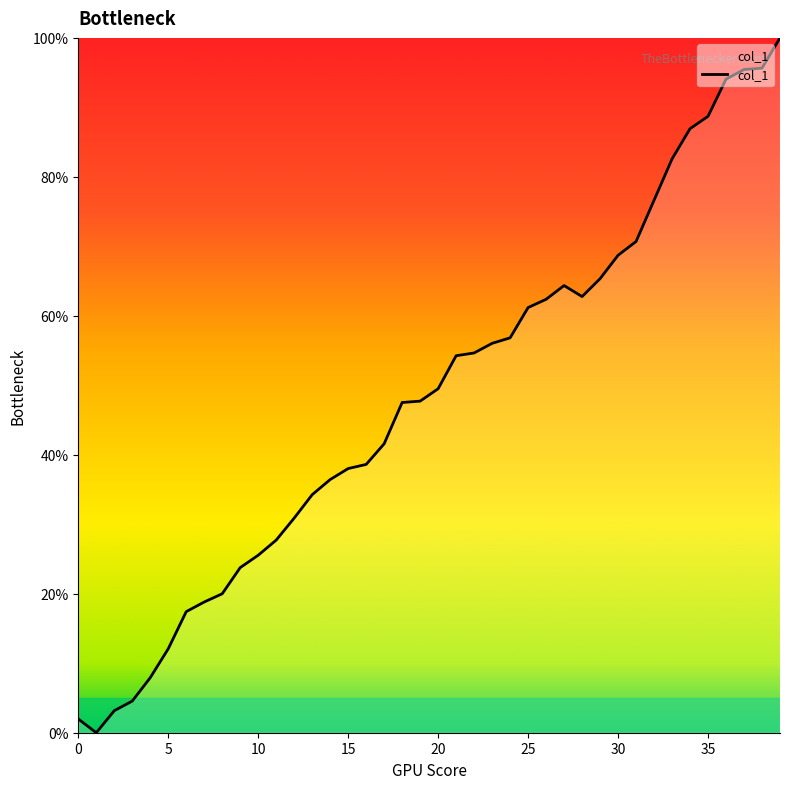

What is the maximum value shown in the chart?

100.0